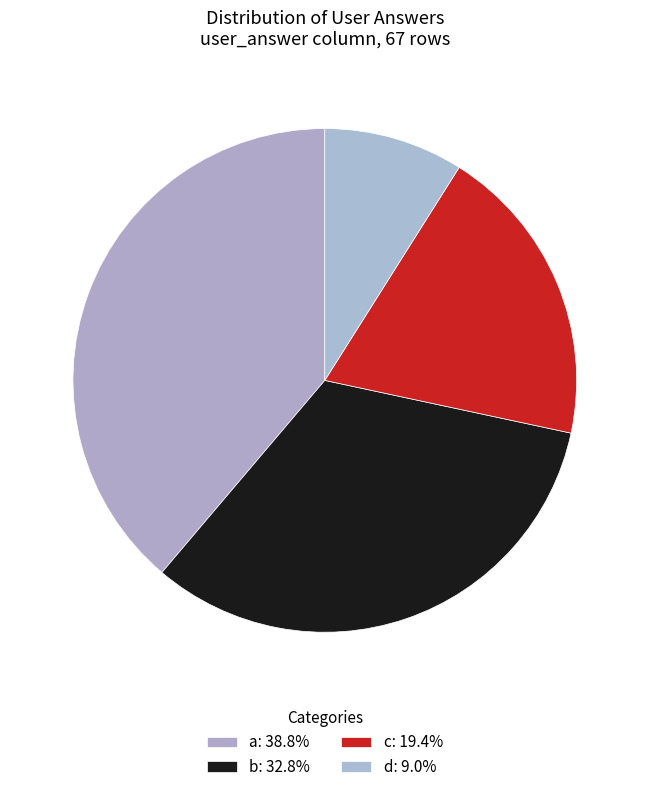

Rank the categories by value from lowest to highest.

d, c, b, a